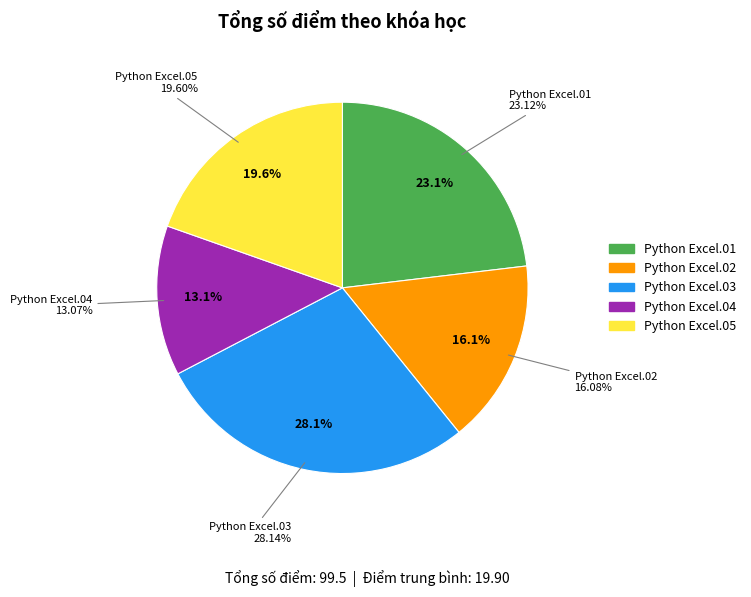

Is there any slice that represents more than half of the pie?

No